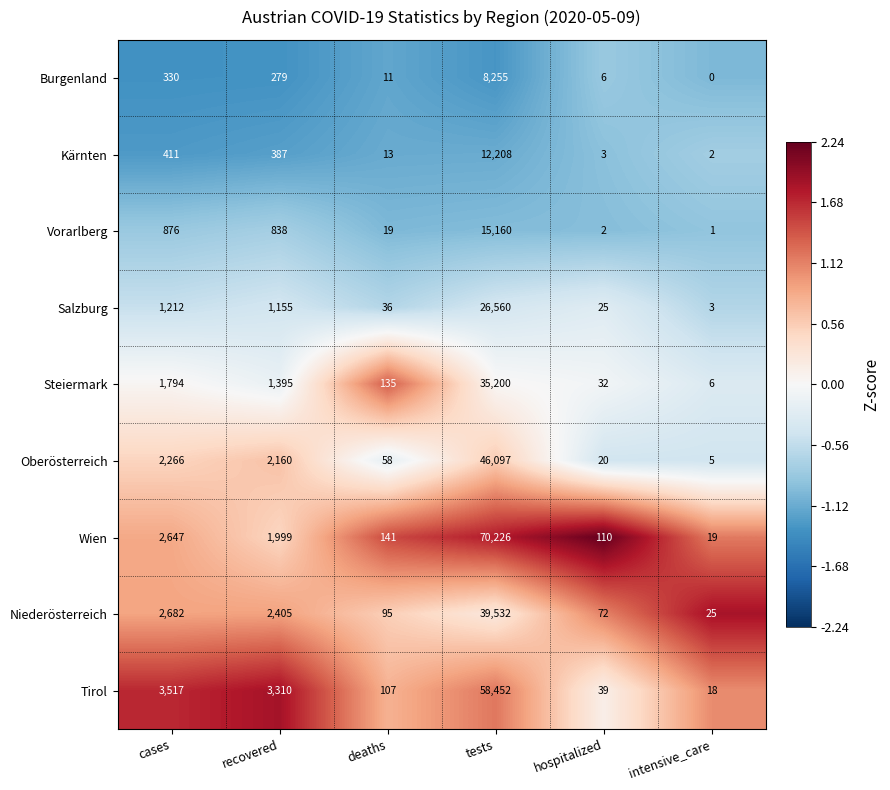

Which label corresponds to the smallest value in the chart?

intensive_care